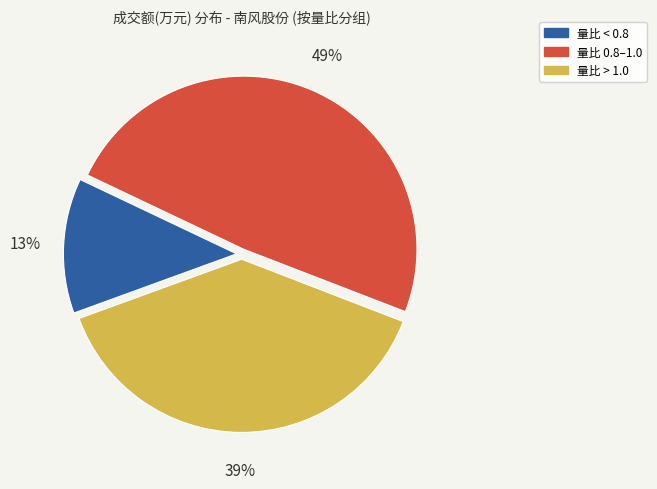

To the nearest percent, what is the difference between the largest and smallest slice percentages?

36%